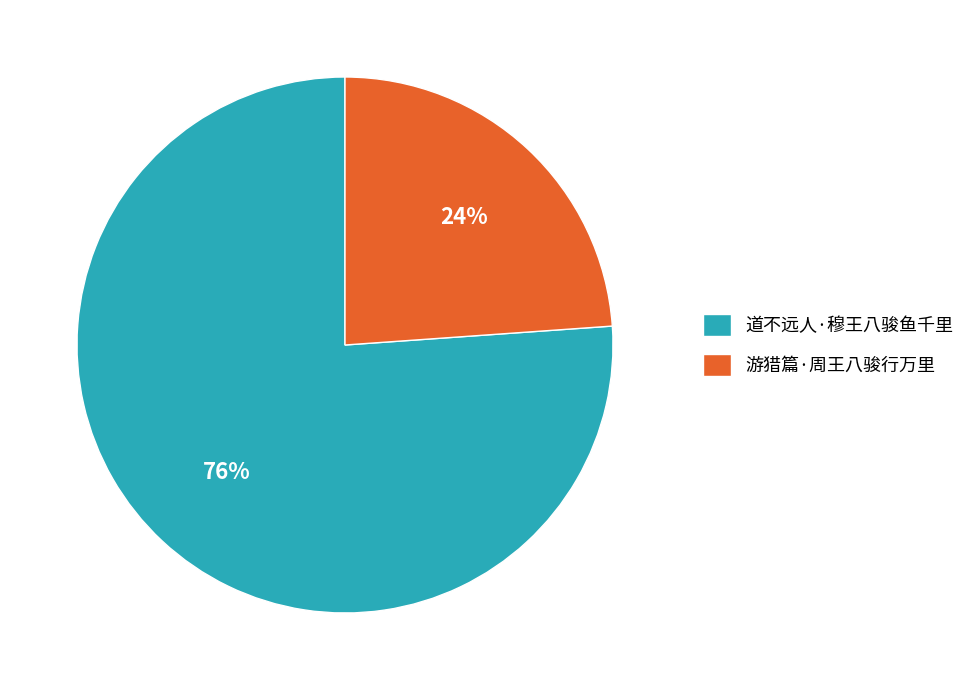

How many slices are in this pie chart?

2